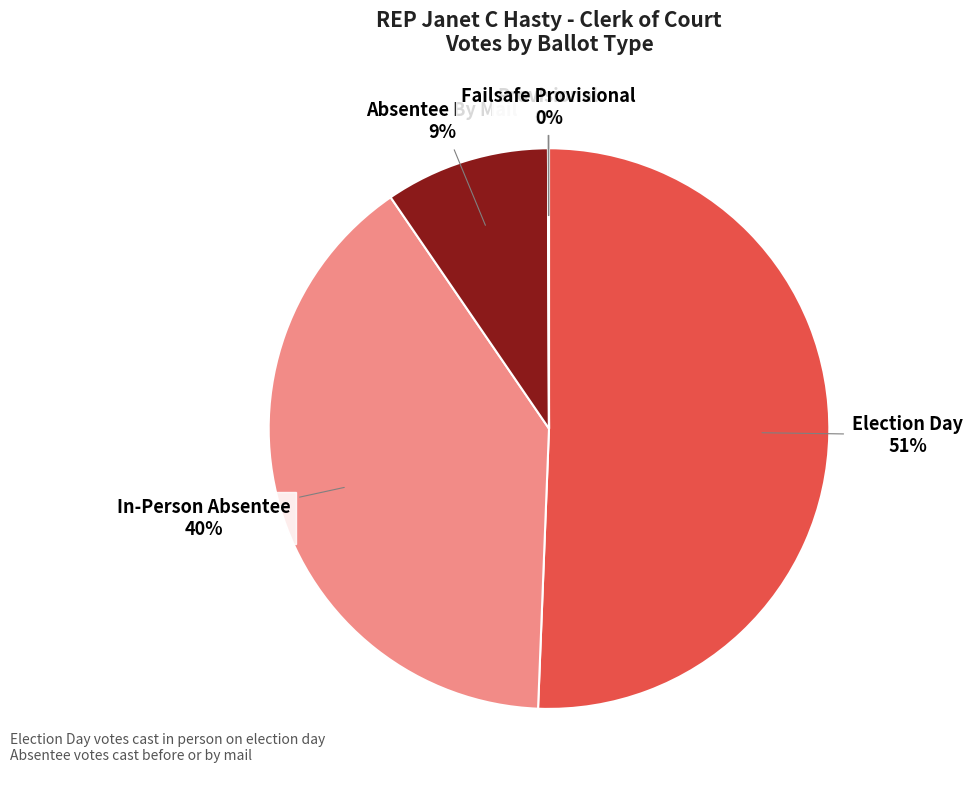

To the nearest percent, what is the difference between the largest and smallest slice percentages?

51%